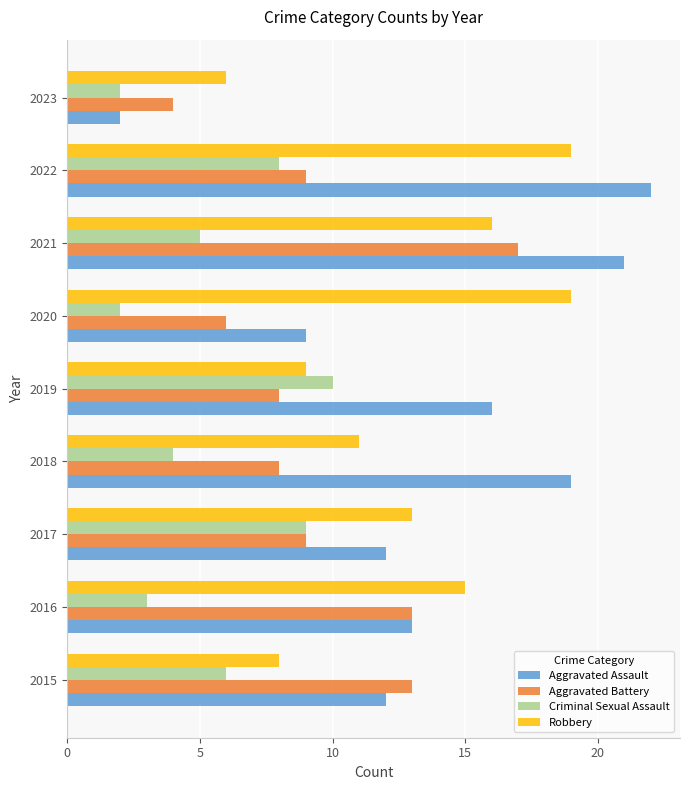

What is the total value across all series at 2020?

36